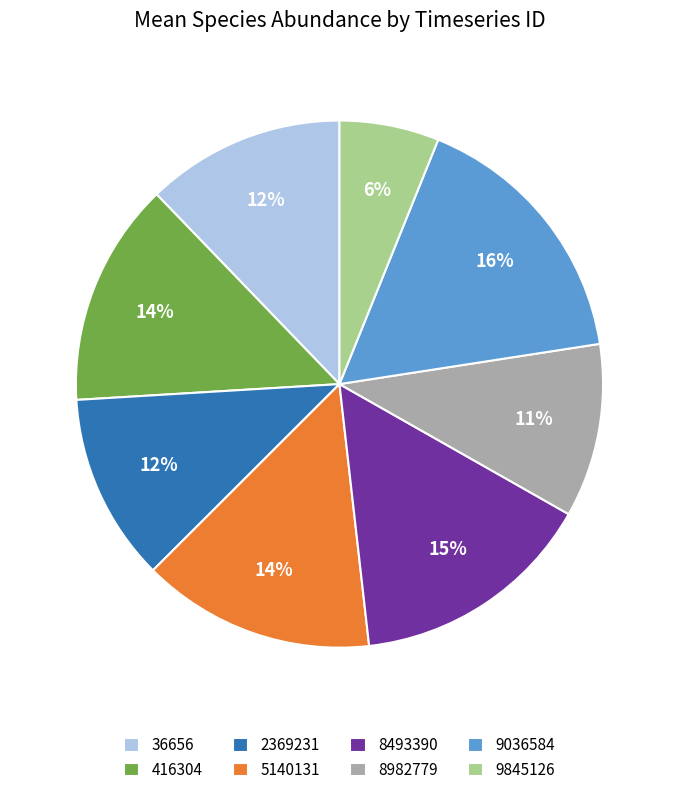

What percentage is the 5140131 slice, to the nearest percent?

14%